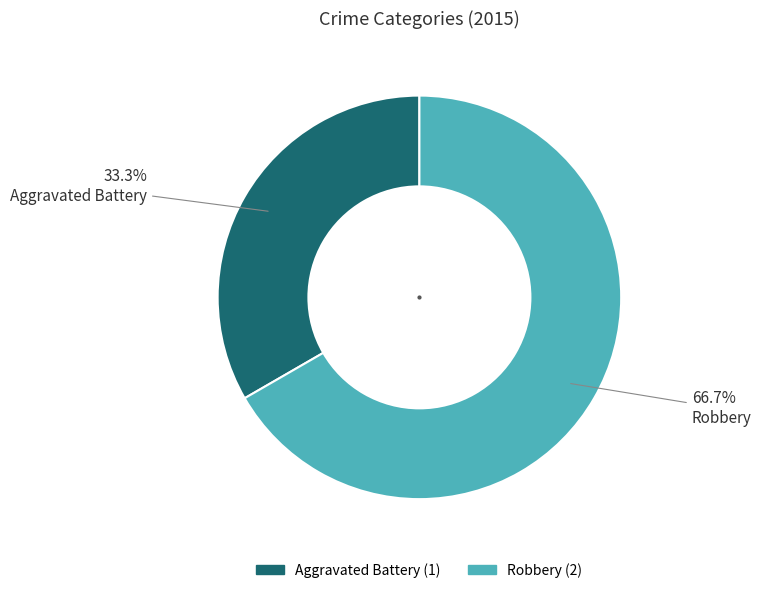

Is there any slice that represents more than half of the pie?

Yes